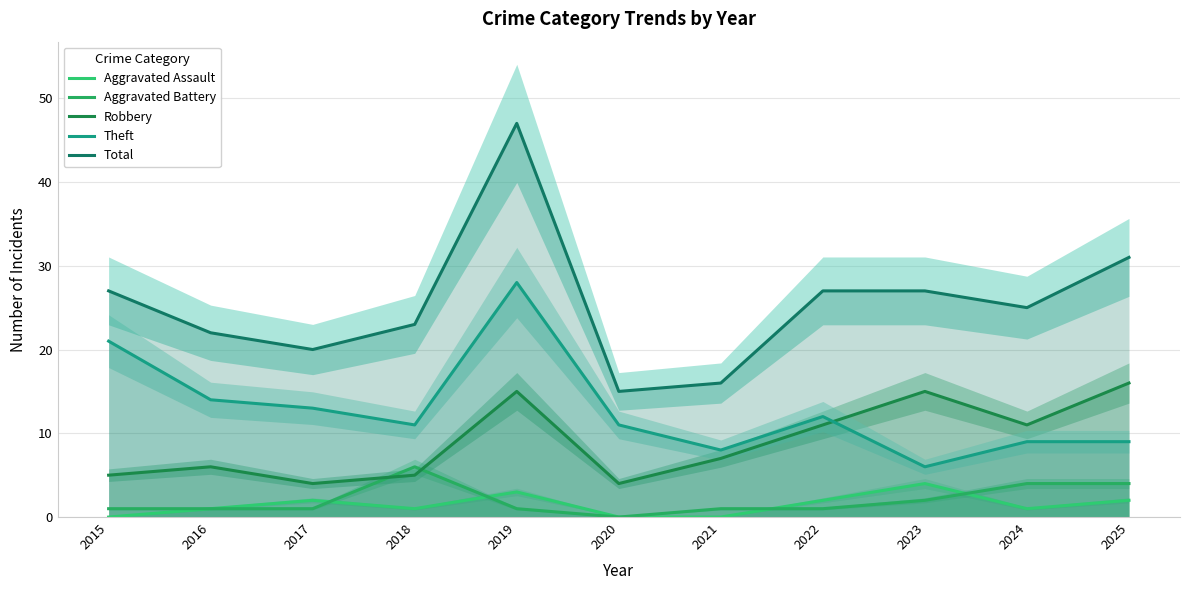

Which series has the largest total across all categories?

Total